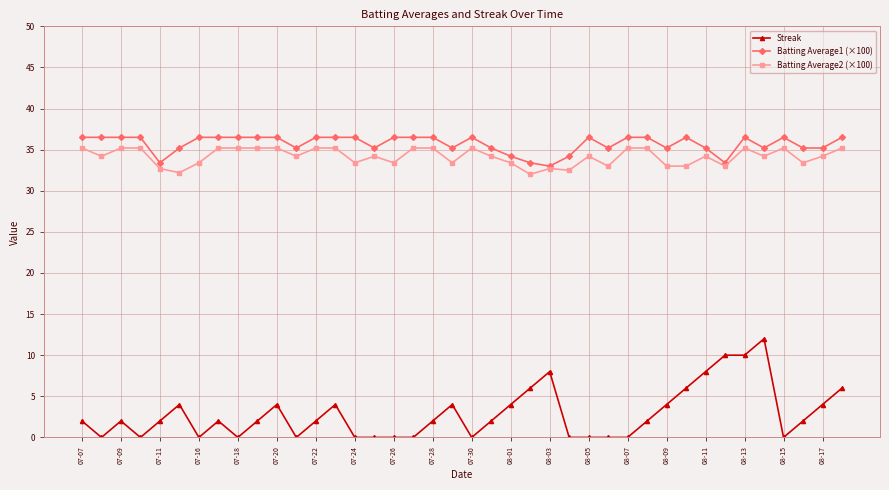

Which series has the widest spread of values?

Streak